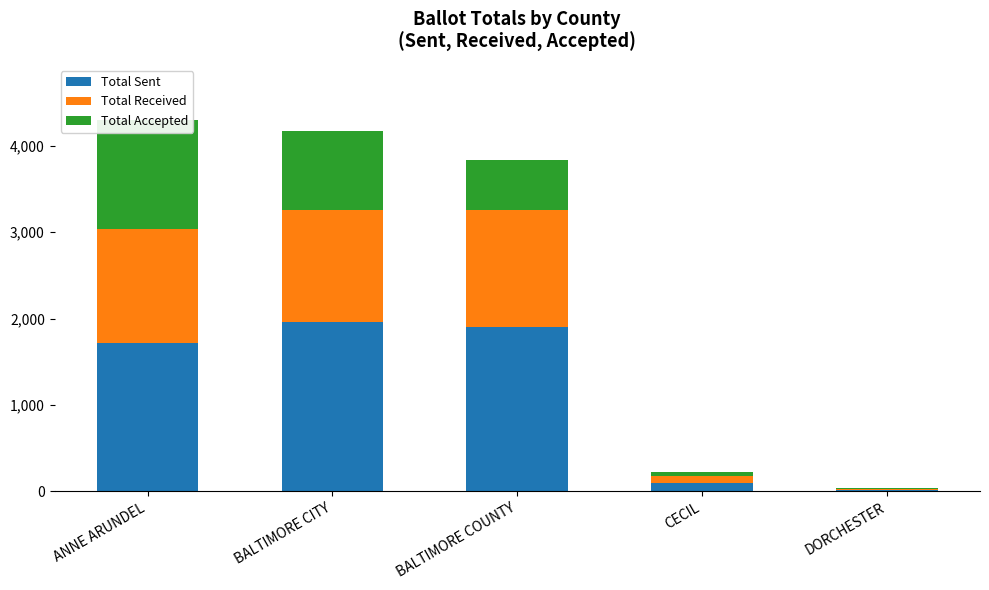

Which label corresponds to the largest value in the chart?

BALTIMORE CITY